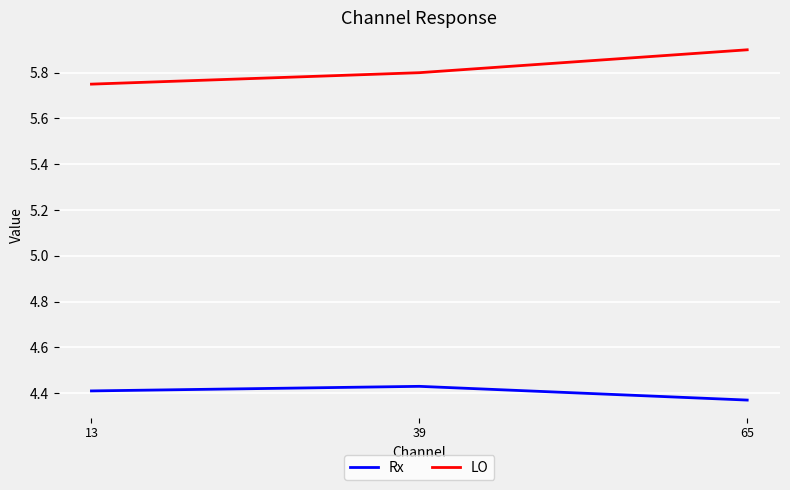

How many lines are shown in the chart?

2